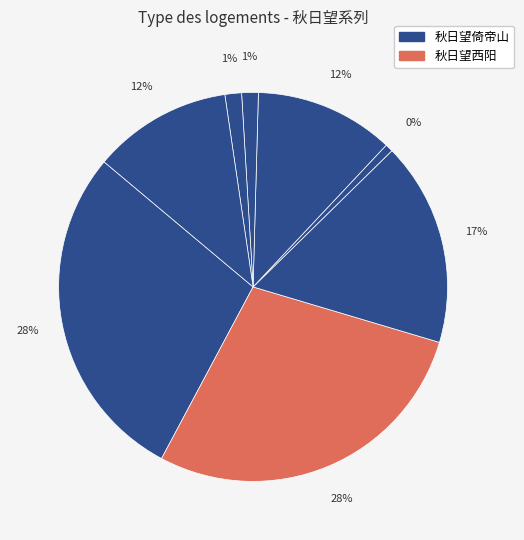

What is the ratio of the value at 秋日望山中寄旧僧二首 其二 to the value at 秋日望西阳?

0.4